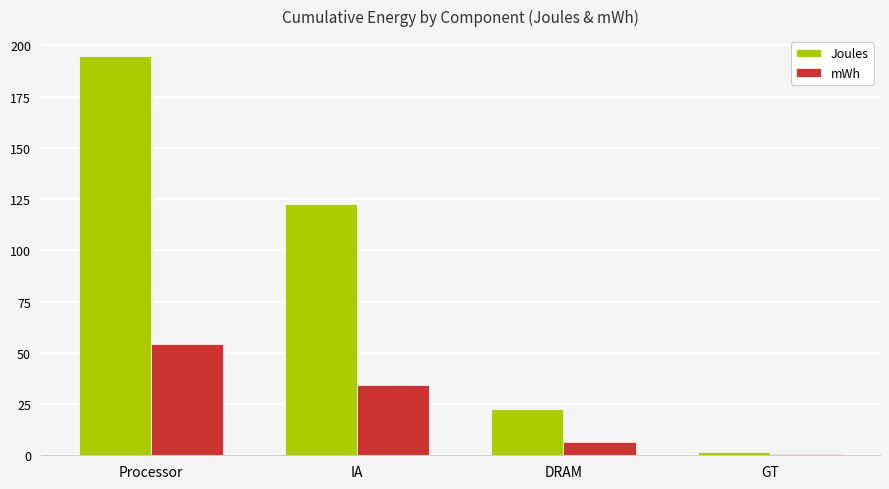

Count the number of categories in the chart.

4